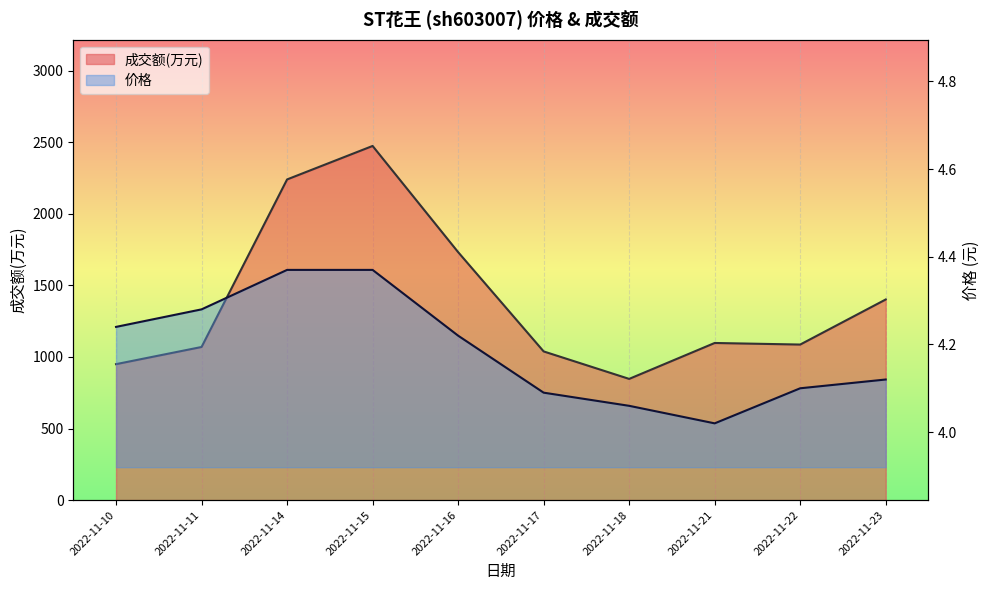

What is the maximum value shown in the chart?

2475.0